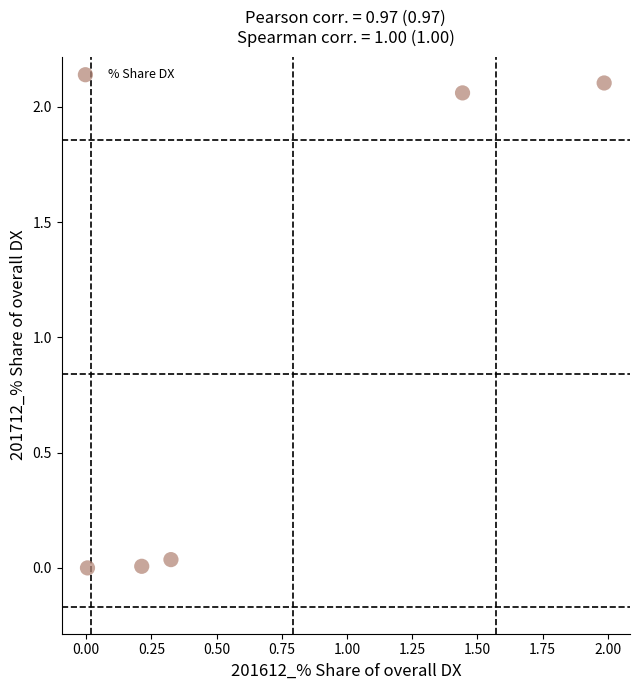

What is the range of X values (max minus min)?

2.0